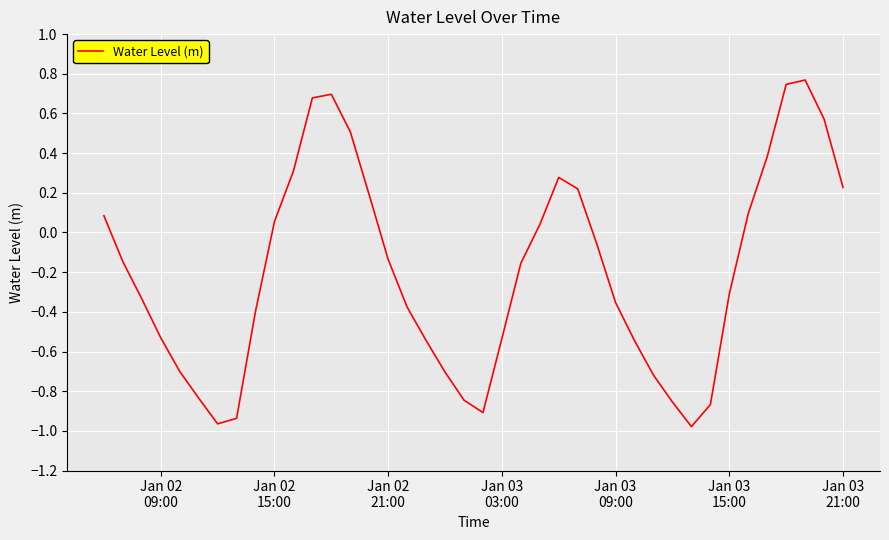

What is the difference between the maximum and minimum values?

1.7